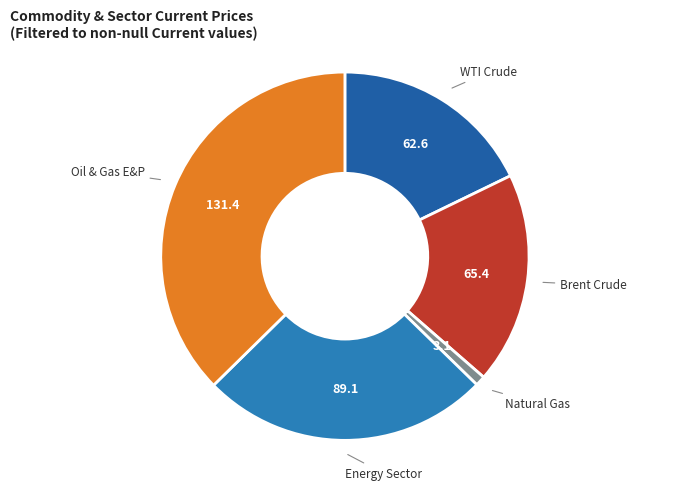

Does WTI Crude account for over 50% of the chart?

No